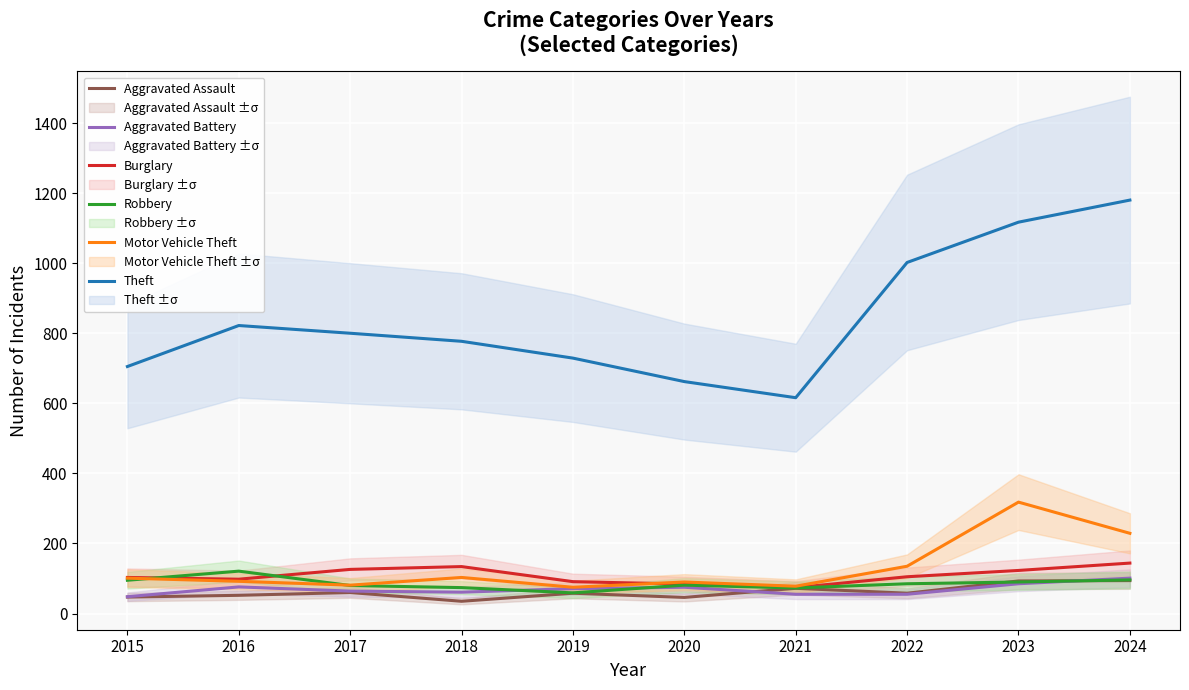

Which series changed the most between 2021 and 2022?

Theft